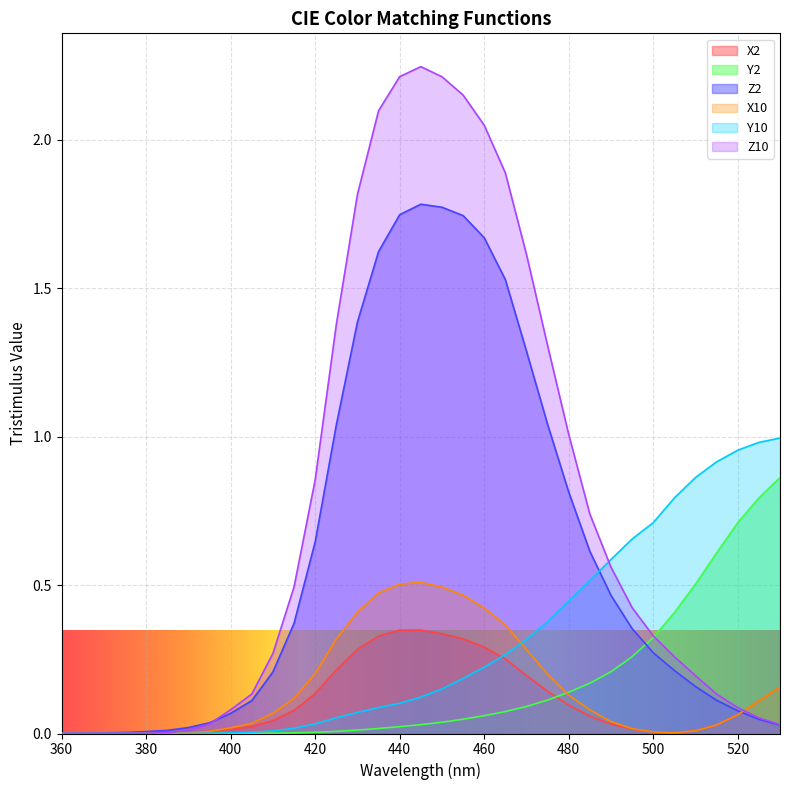

How many lines are shown in the chart?

6